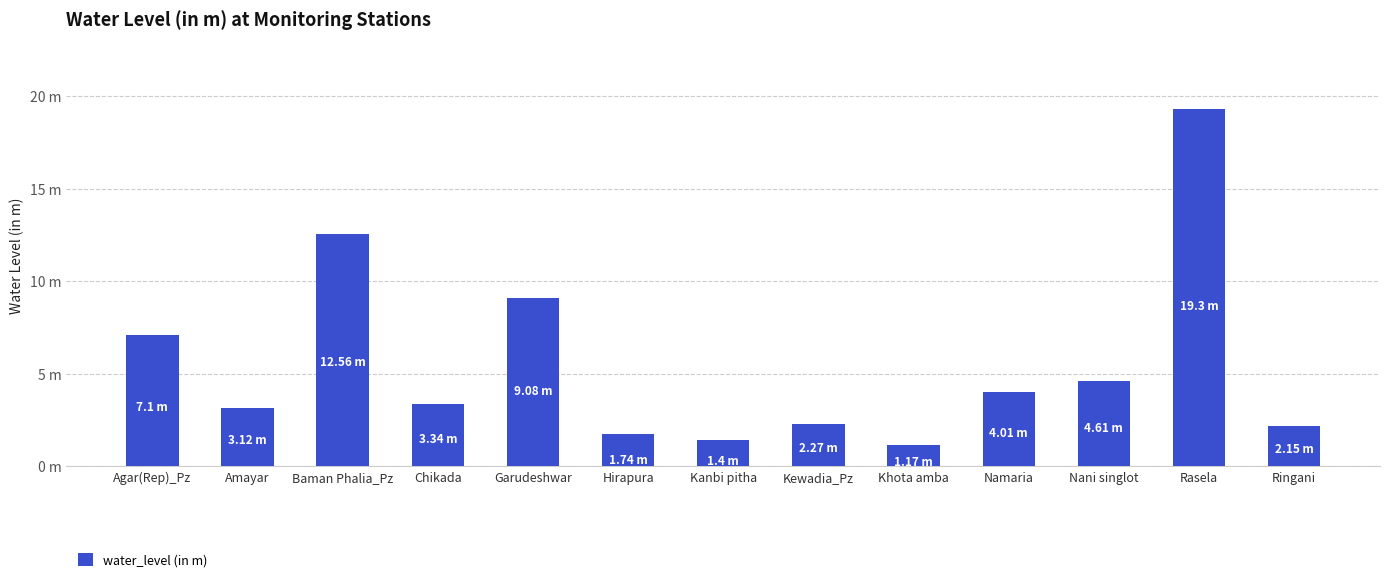

Are the bars horizontal?

No